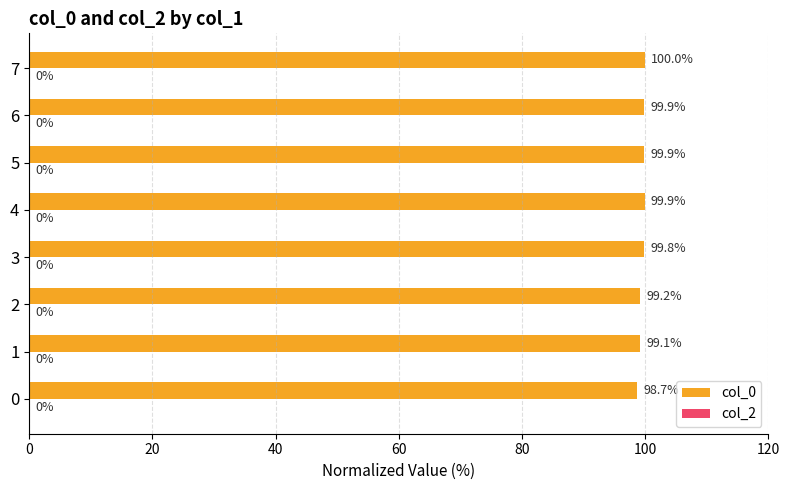

Reading top to bottom, extract all data points from this chart.

7=100.0	6=99.9	5=99.9	4=99.9	3=99.8	2=99.2	1=99.1	0=98.7